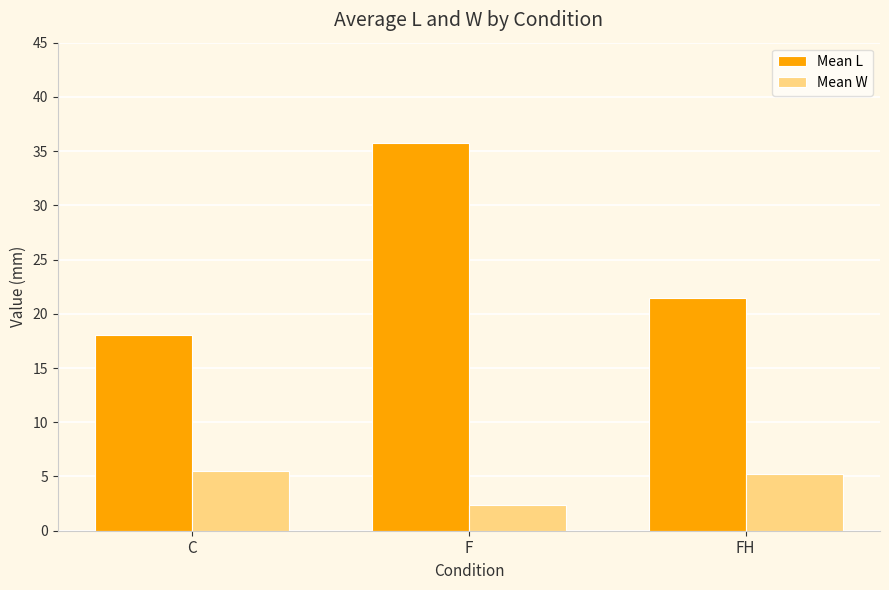

How many groups of bars are there?

3